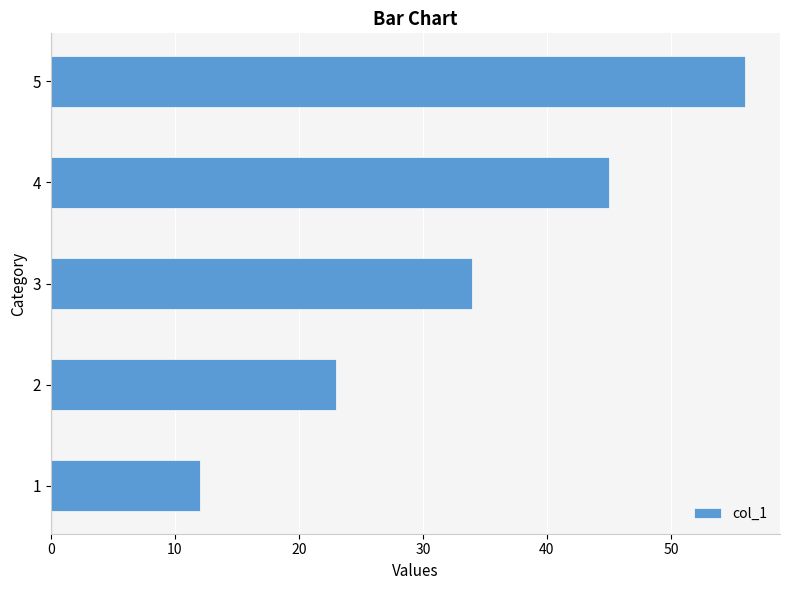

What is the minimum value shown in the chart?

12